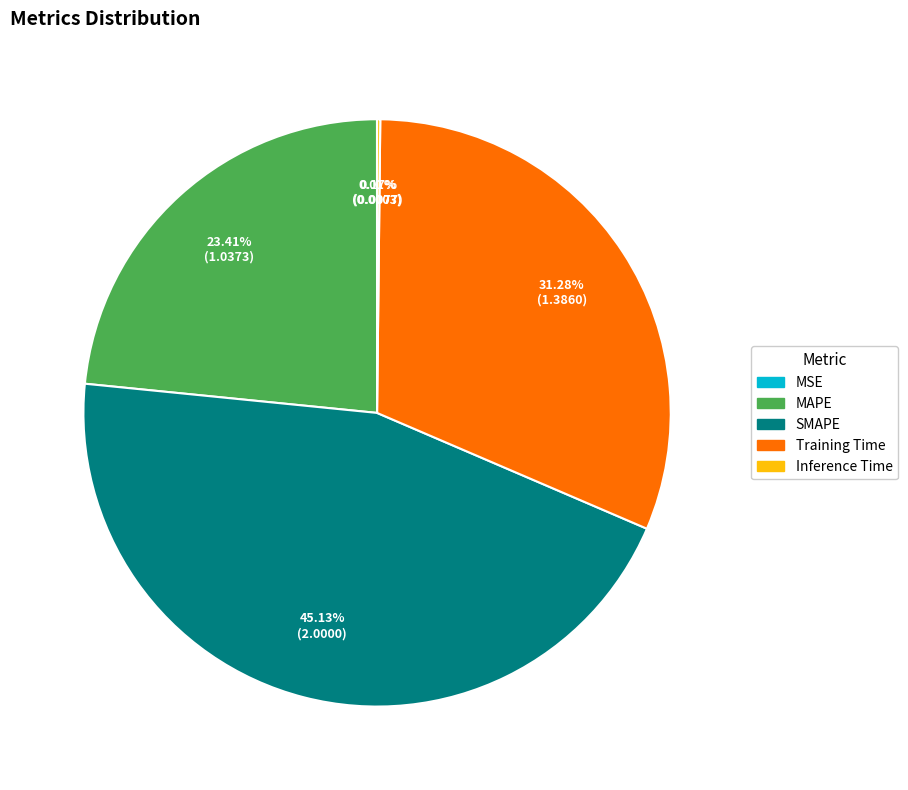

The MAPE slice represents 34% of the pie. True or false?

False